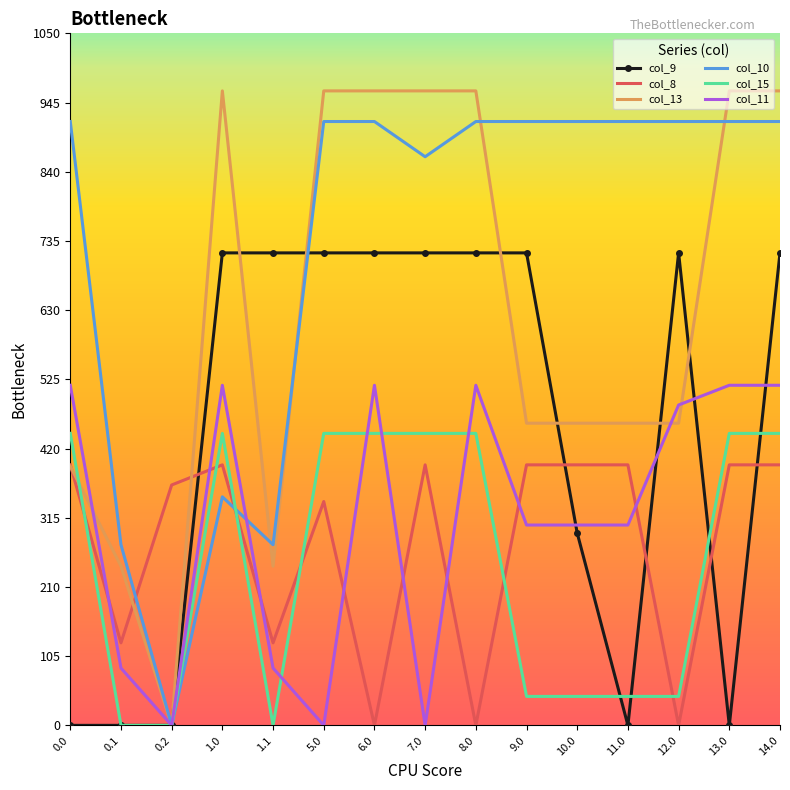

Read the col_10 value at 13.0.

916.2